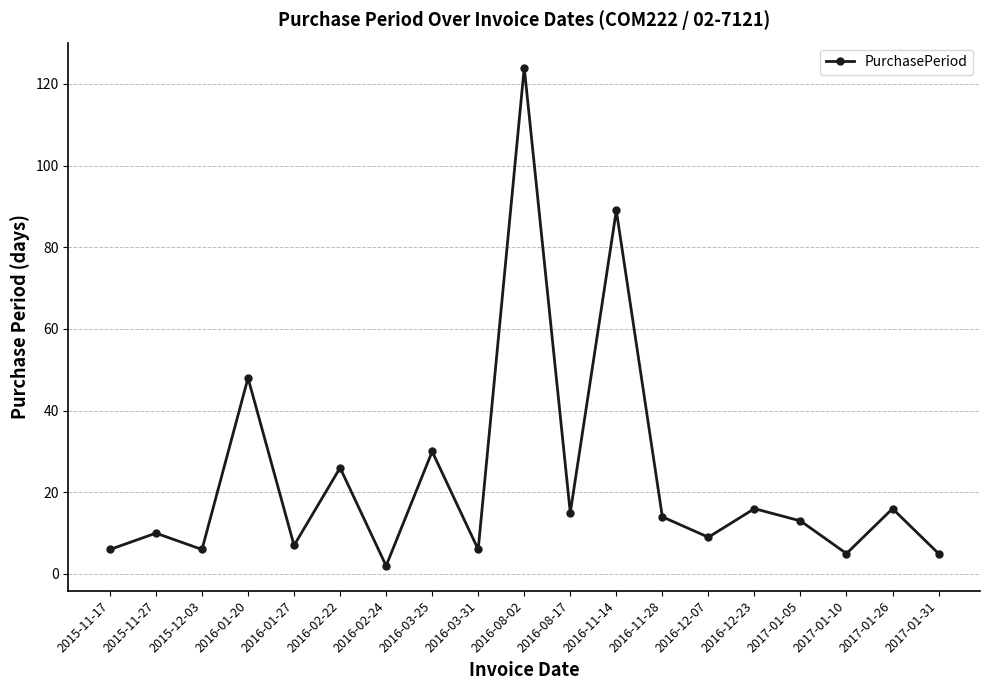

What is the smallest value displayed?

2